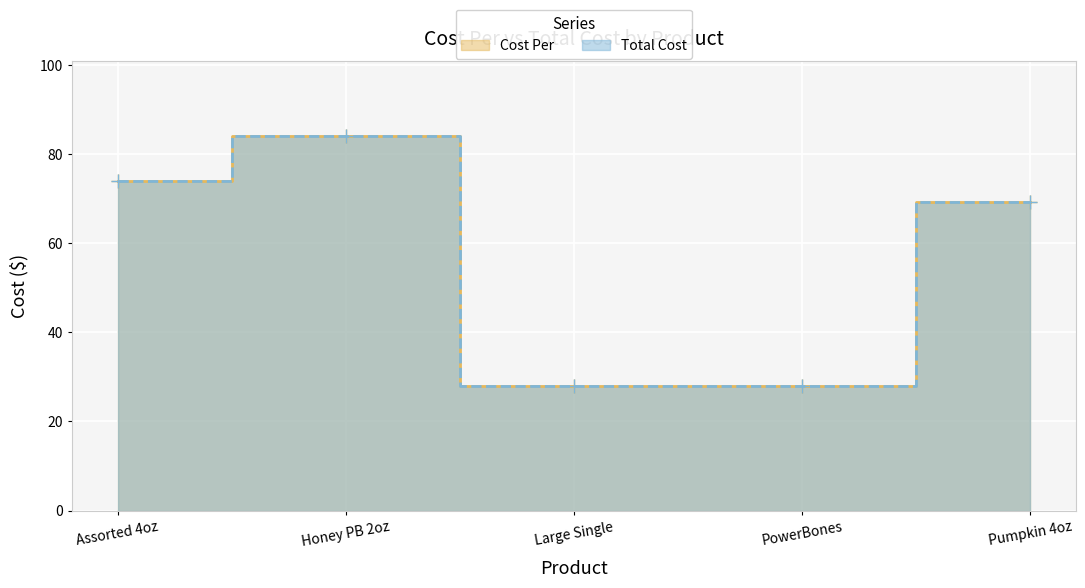

Which series has the widest spread of values?

Cost Per